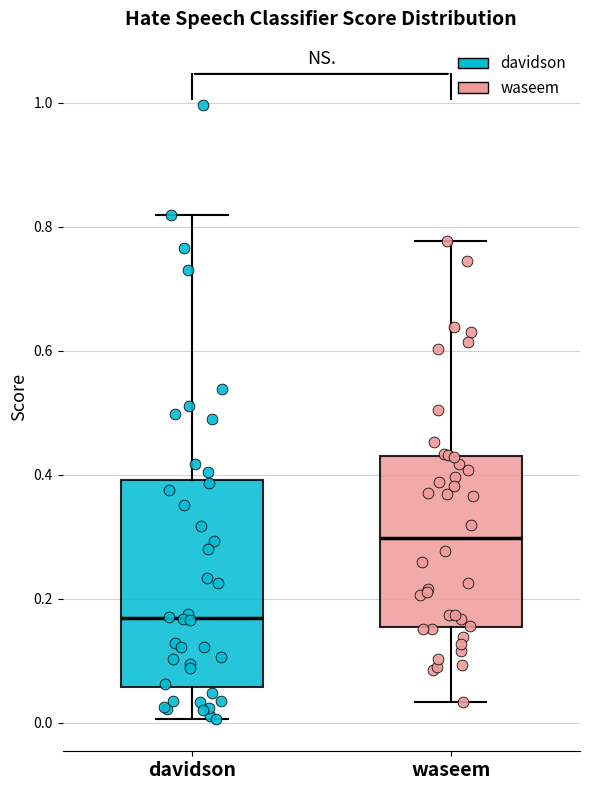

Reading left to right, transcribe this box plot: for each box, give where its median line is, the range the box spans, and where its two whiskers end, as read against the y-axis. The values are not printed on the chart, so give them approximately, as read against the axis.

davidson: median 0.16, box 0.06 to 0.40, whiskers 0.00 to 0.82
waseem: median 0.30, box 0.16 to 0.42, whiskers 0.04 to 0.78